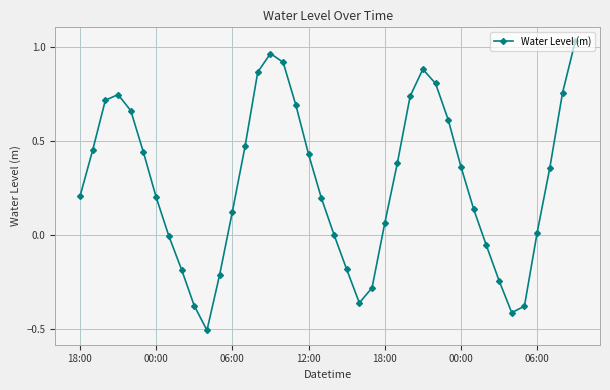

Count the number of categories in the chart.

40